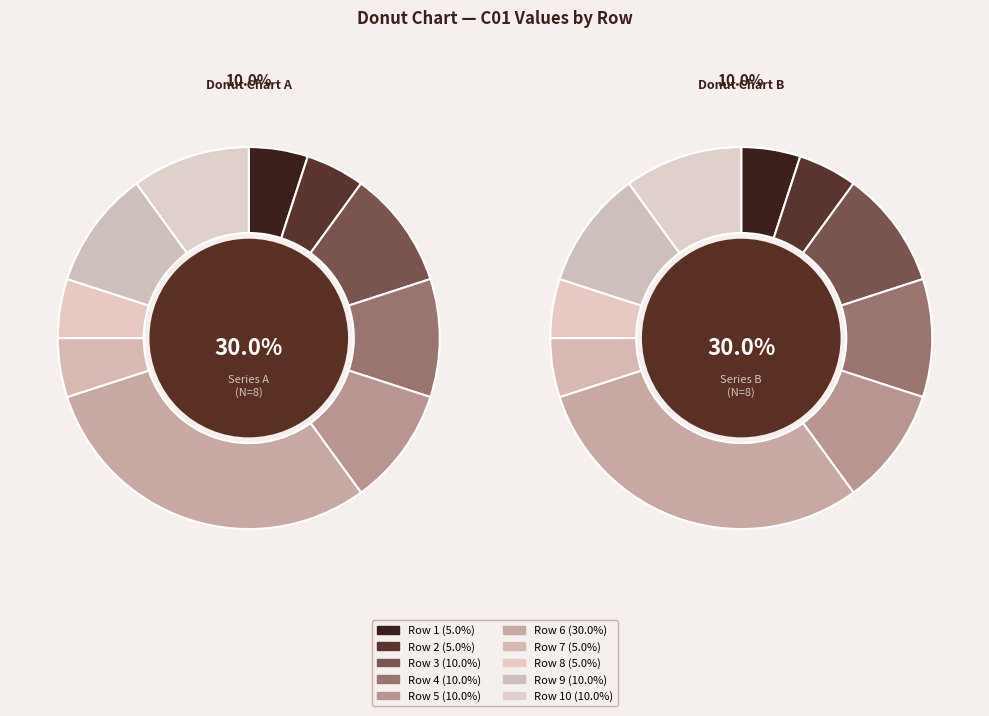

To the nearest percent, what is the average slice percentage?

10%